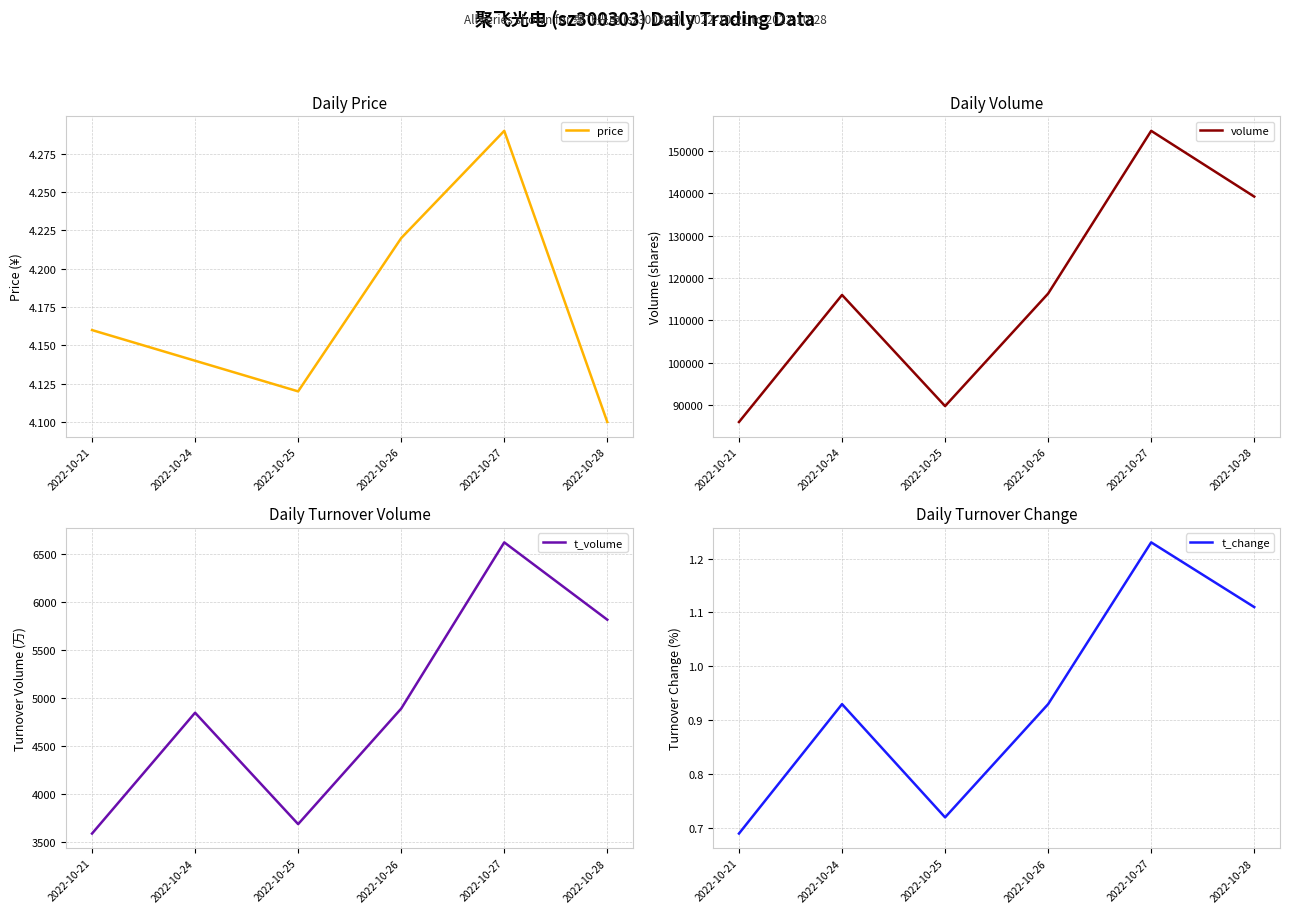

The price series shows 4.2 at 2022-10-21. True or false?

True